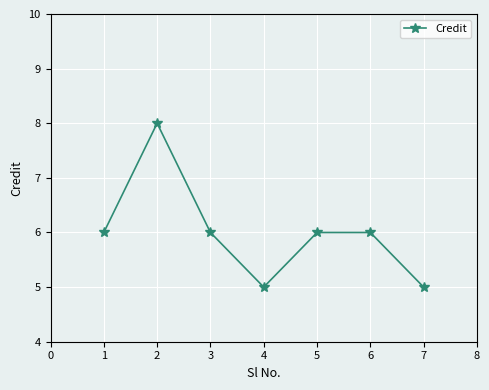

Count the number of categories in the chart.

7